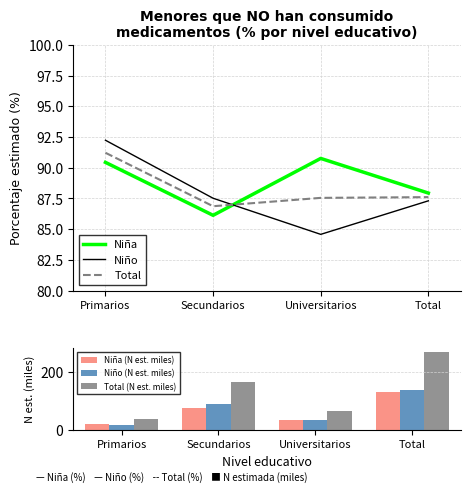

At how many categories does at least one series exceed 35?

4